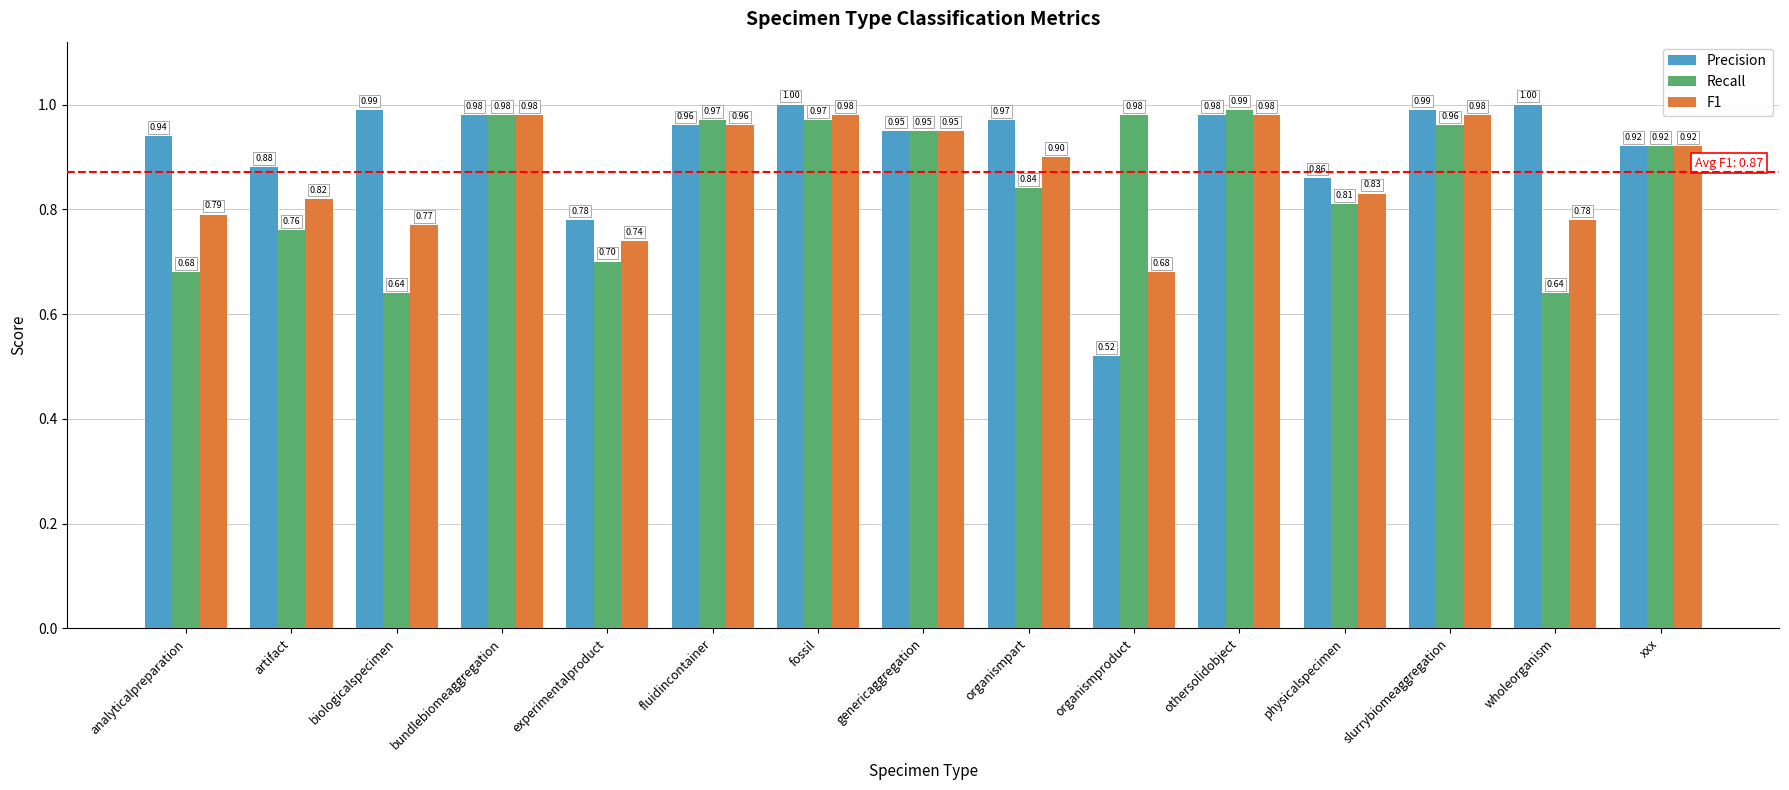

What is the average value of the Recall series?

0.9